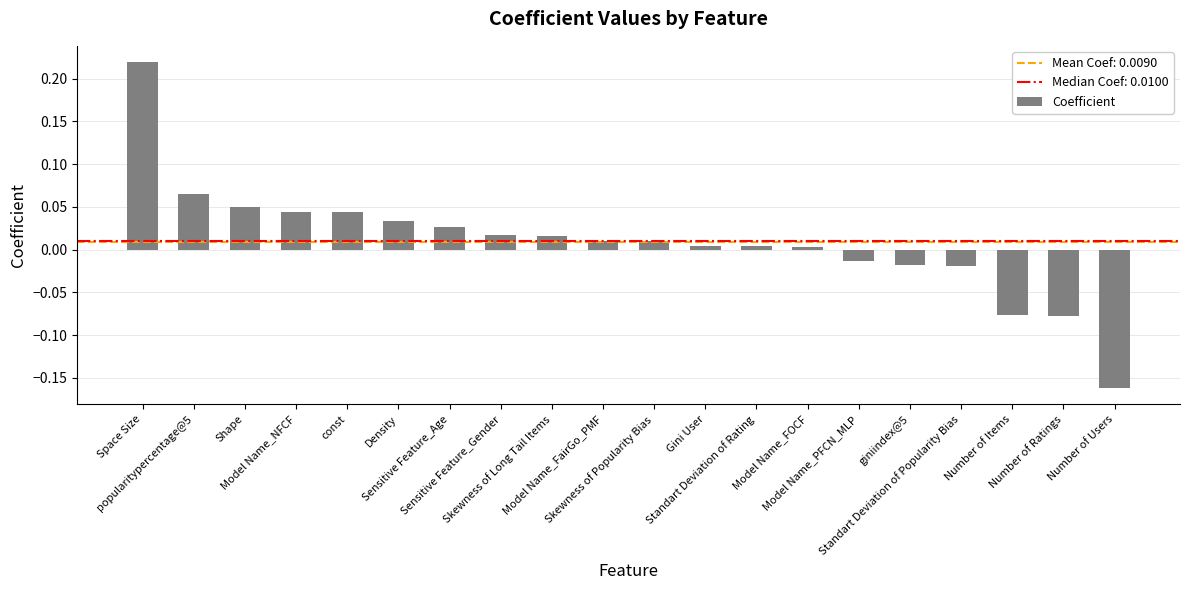

Is it true that the value at const is 0.0?

False